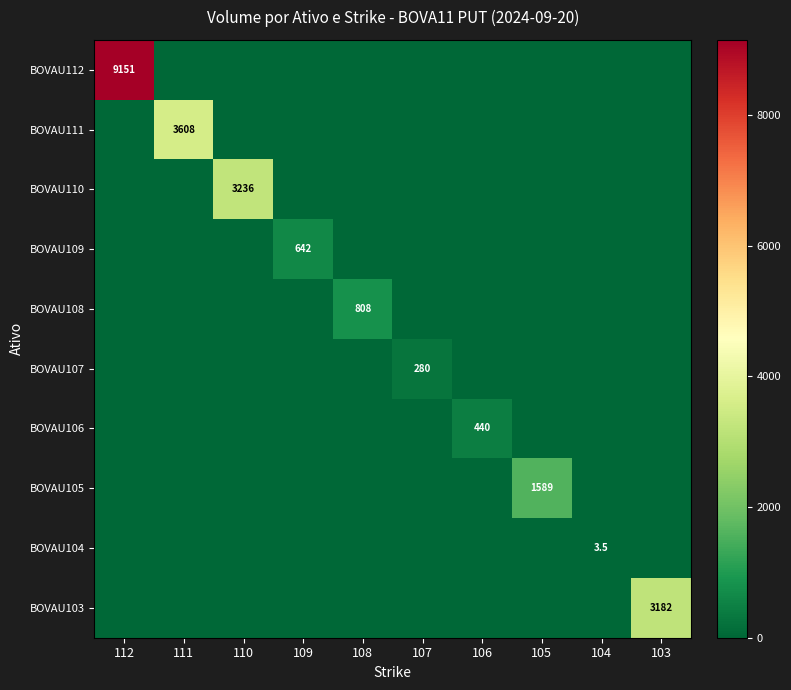

Is the value of BOVAU112 at 109 greater than the value of BOVAU105 at 110?

No